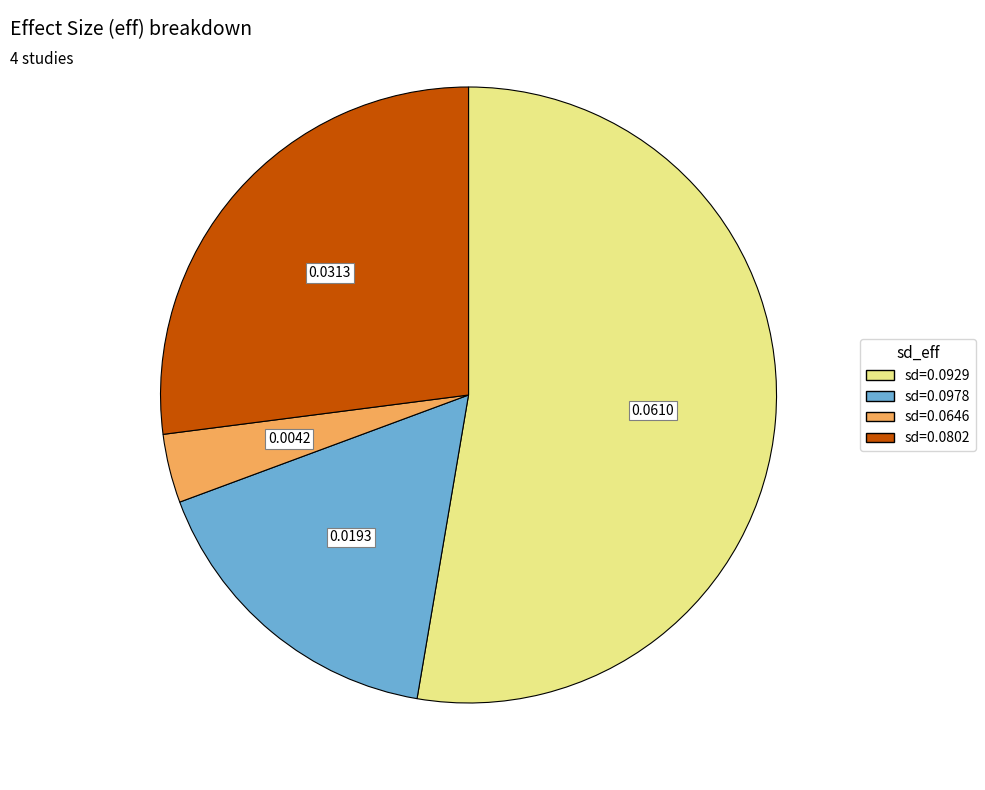

Is there a majority slice in this chart?

Yes